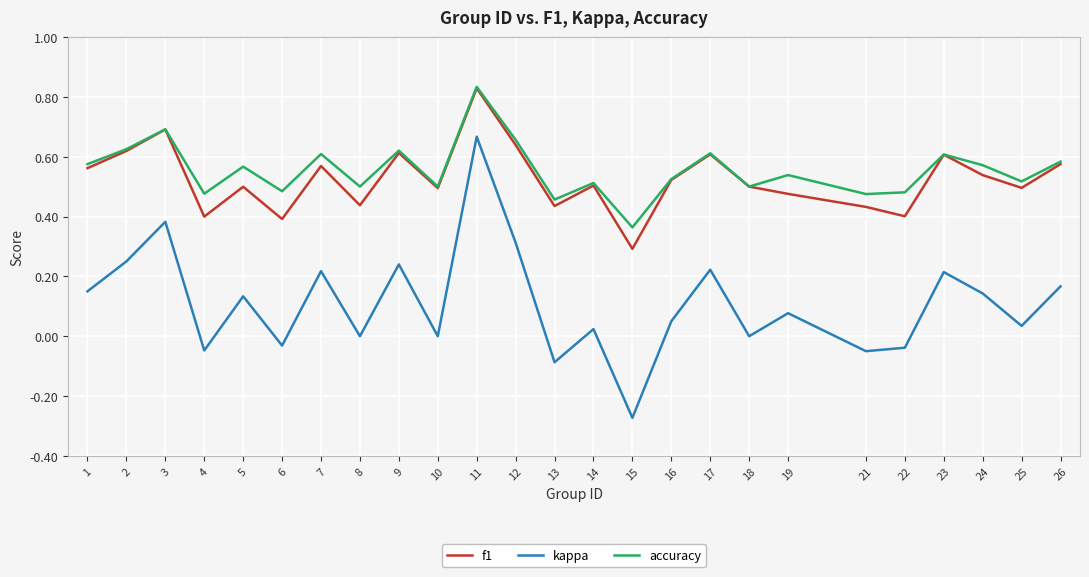

Which series has the largest range (max minus min)?

kappa